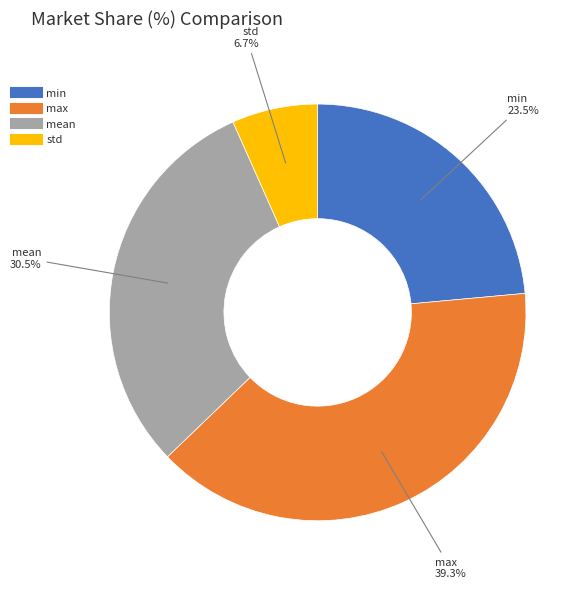

How many slices are in this pie chart?

4